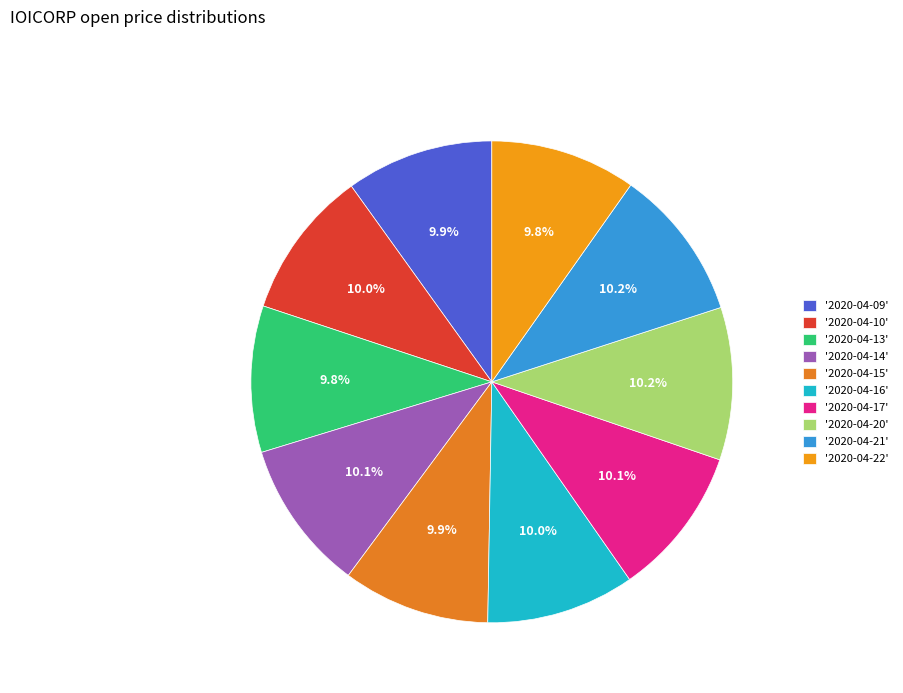

Count the number of slices in the pie.

10